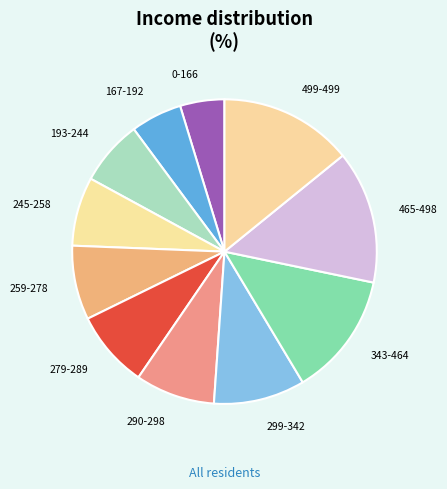

Which slice is the smallest?

0-166